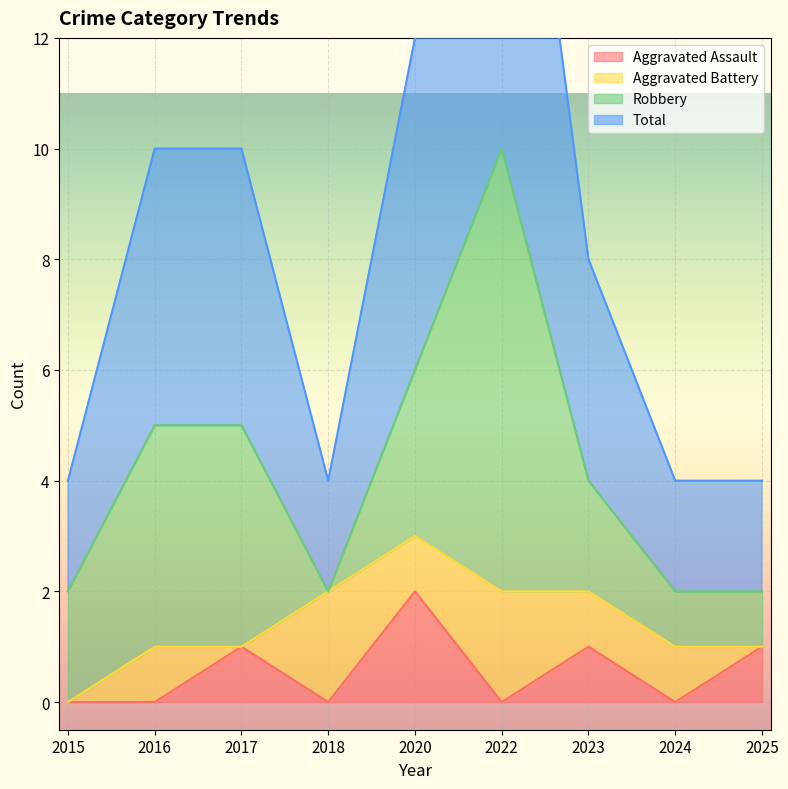

The value of Aggravated Assault at 2016 is 1. True or false?

False